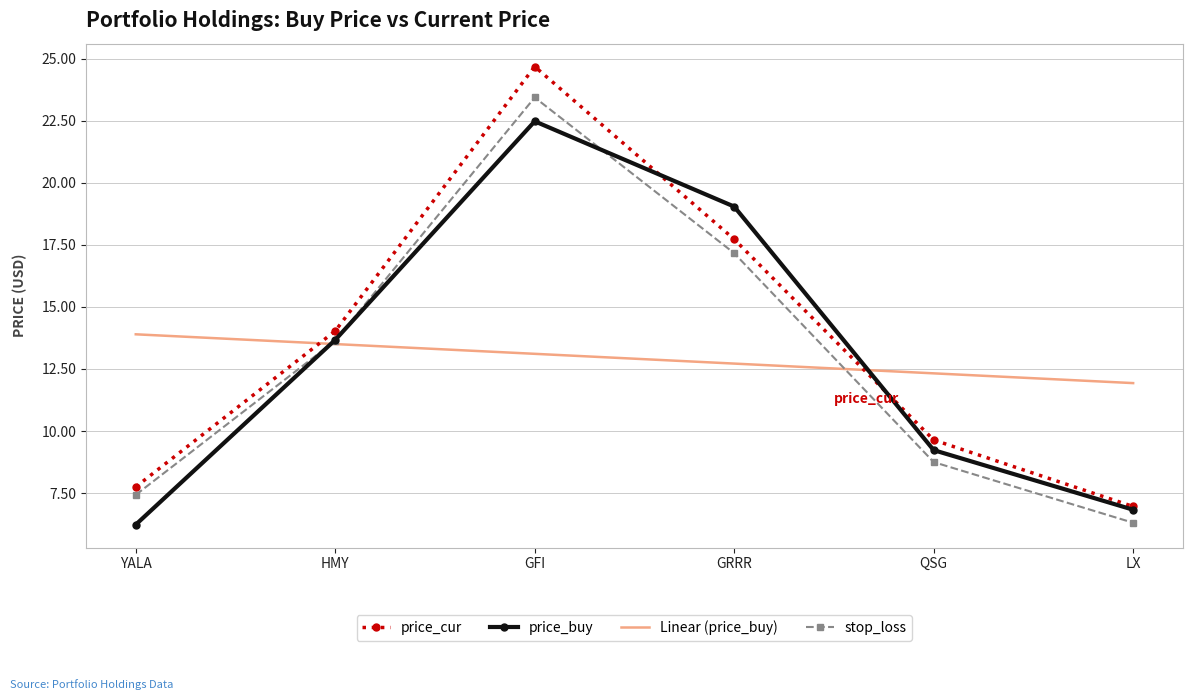

At which label does price_cur reach its minimum?

LX